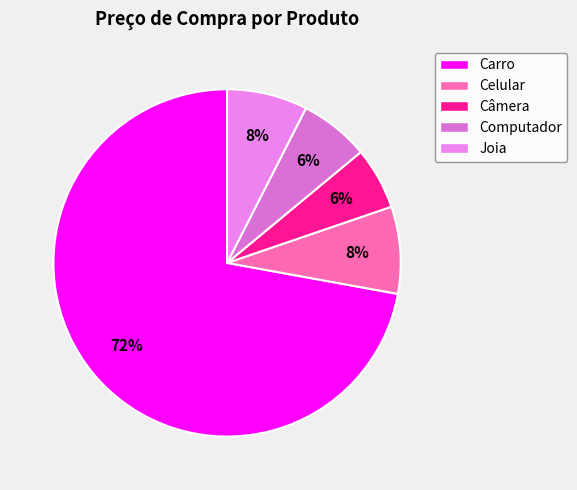

Is it true that Câmera is 6% of the pie?

True